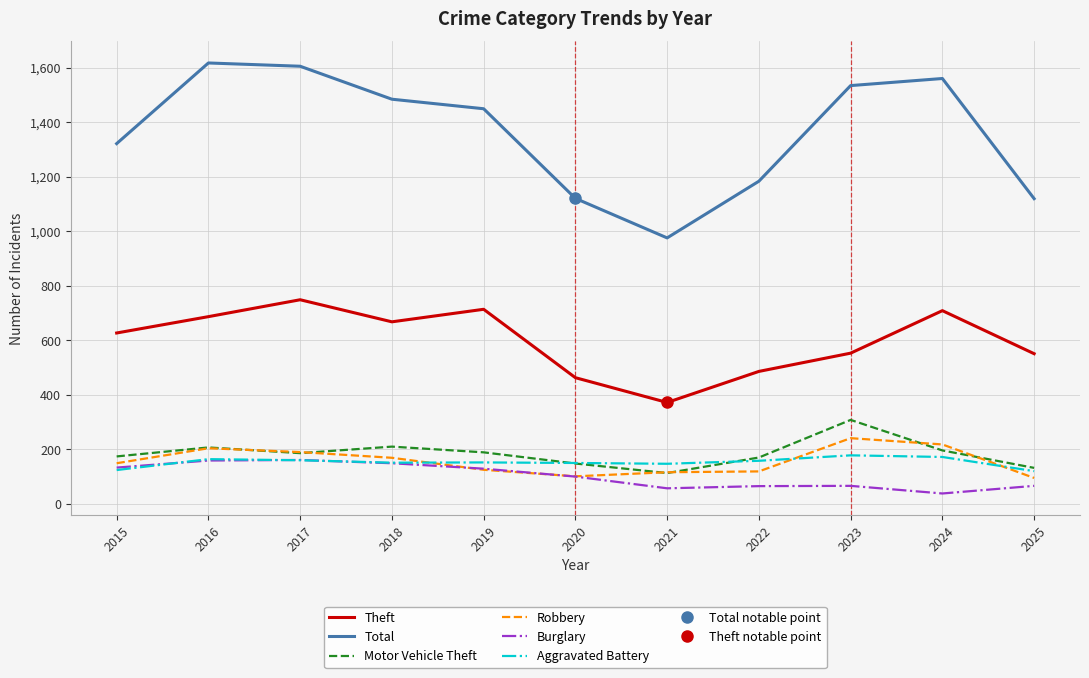

How many lines are shown in the chart?

6